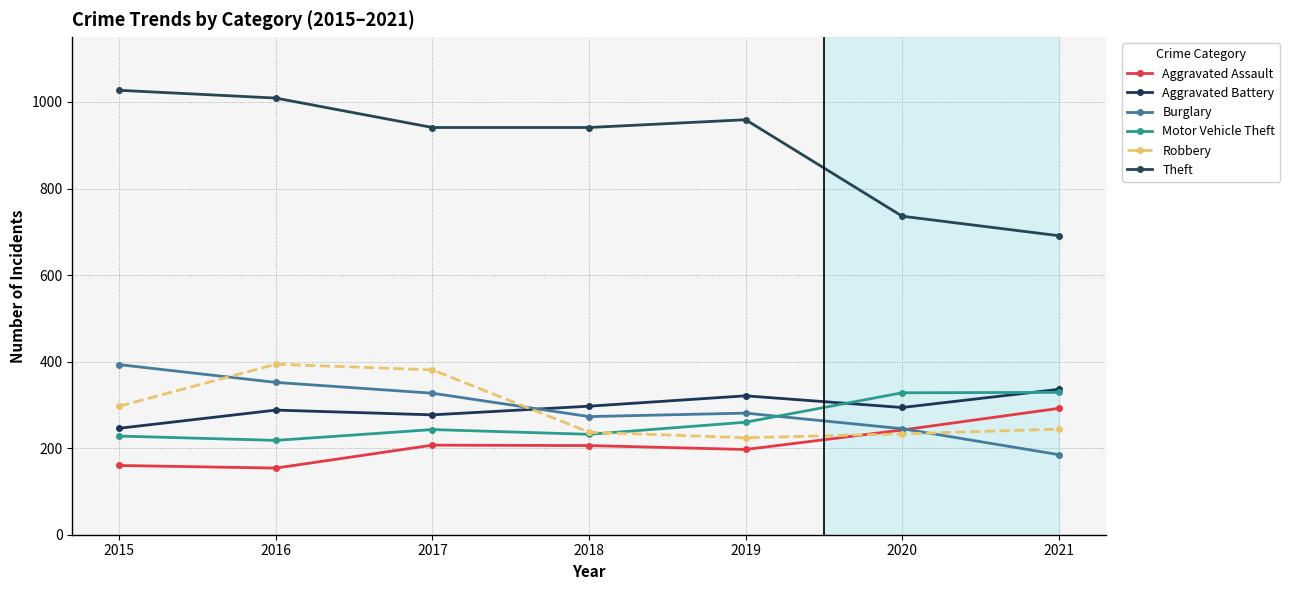

Rank the series by their maximum value, from highest to lowest.

Theft, Robbery, Burglary, Aggravated Battery, Motor Vehicle Theft, Aggravated Assault